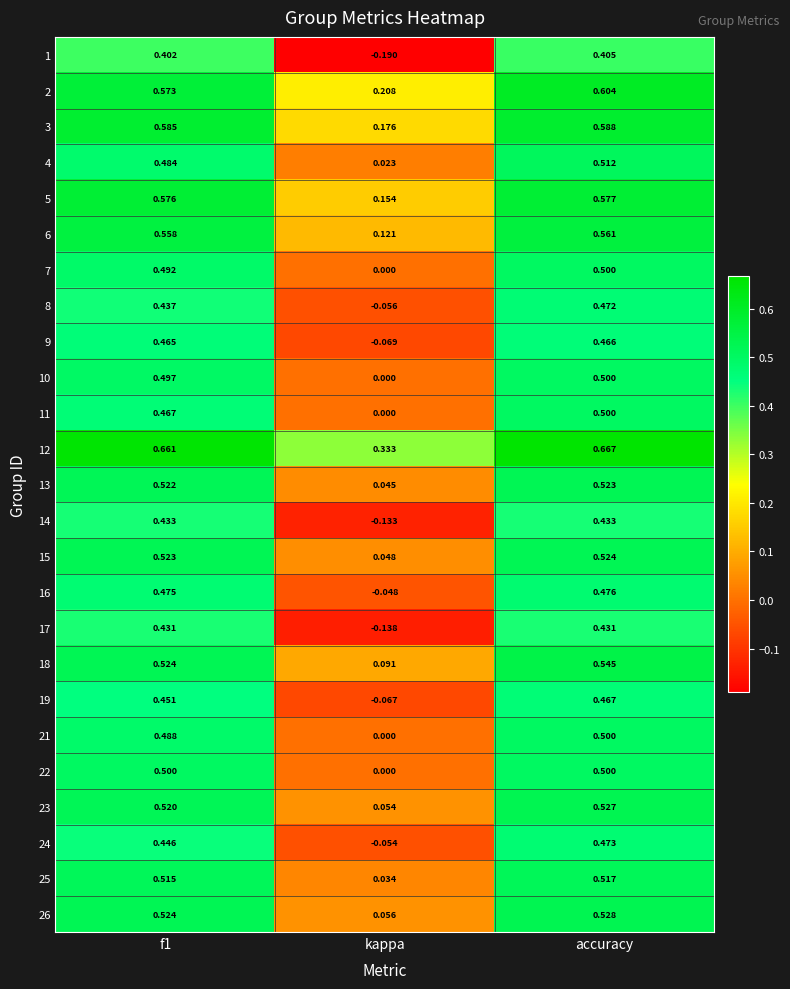

Which label corresponds to the largest value in the chart?

accuracy